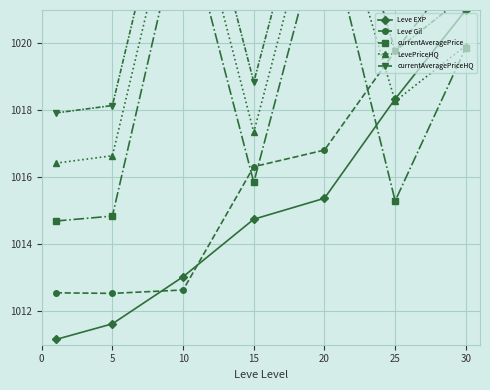

What is the value of the Leve EXP point at the 3rd from the left?

1013.0